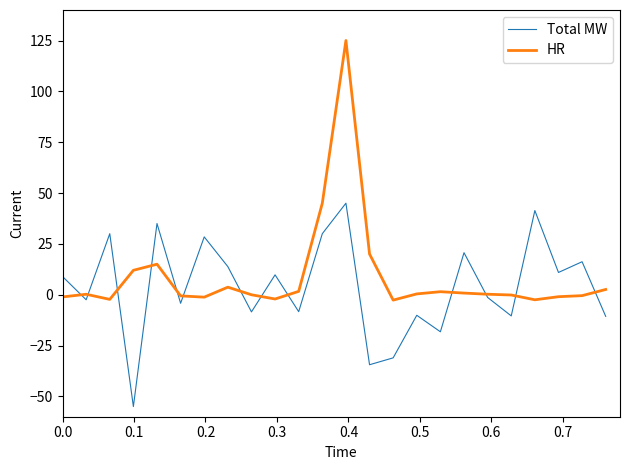

Which series has the largest range (max minus min)?

HR